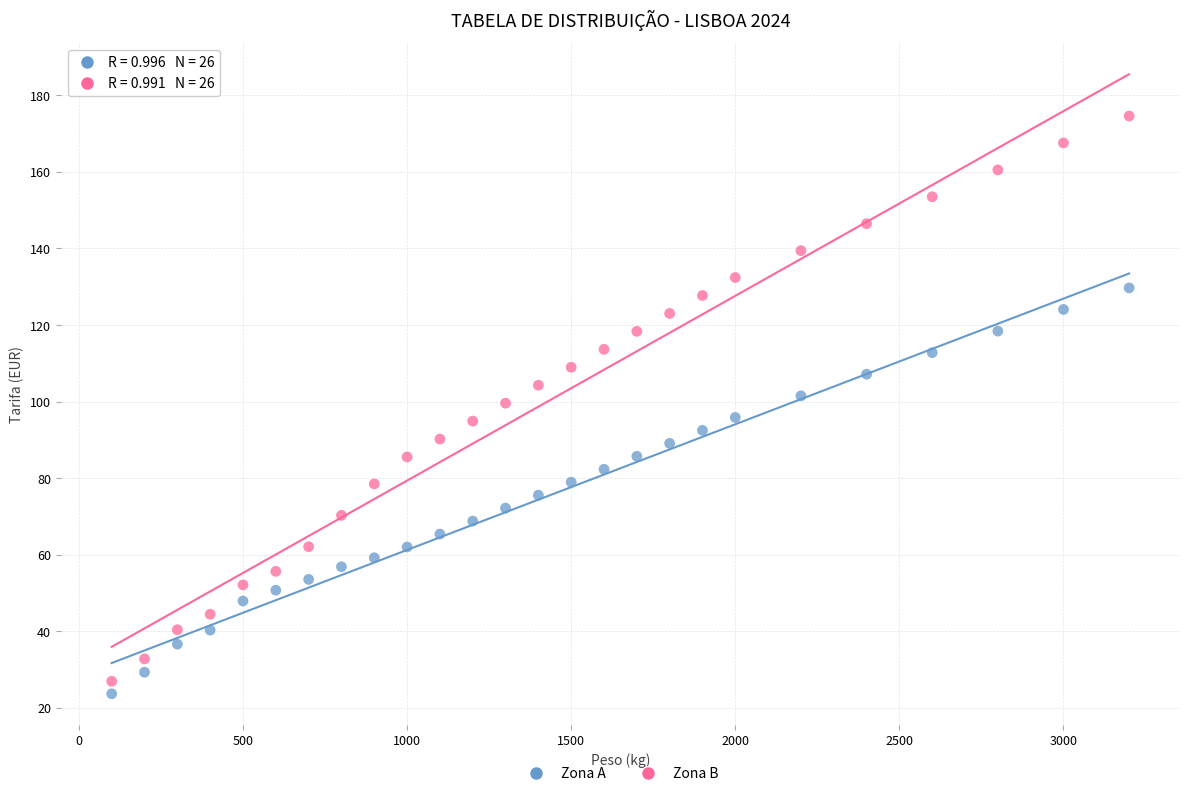

Across all data points, what is the range of Y values (max minus min)?

150.9